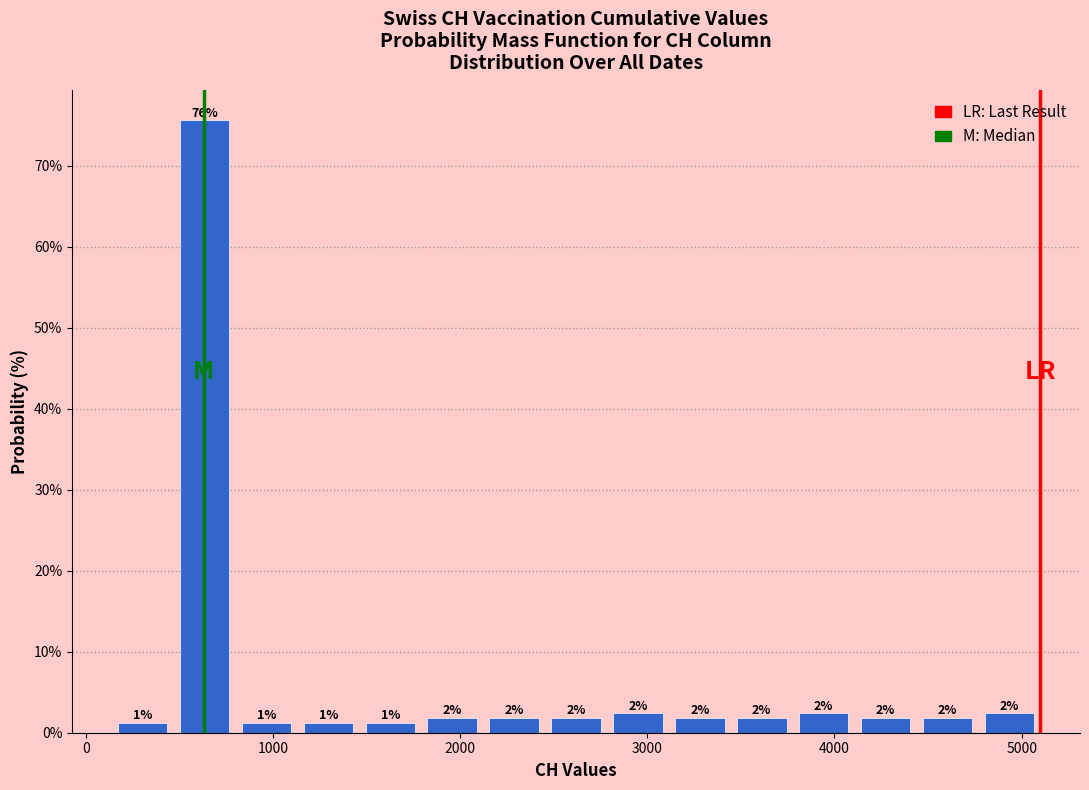

Around what value on the x-axis is the tallest bar? Give the approximate position of its centre, as read against the axis.

600